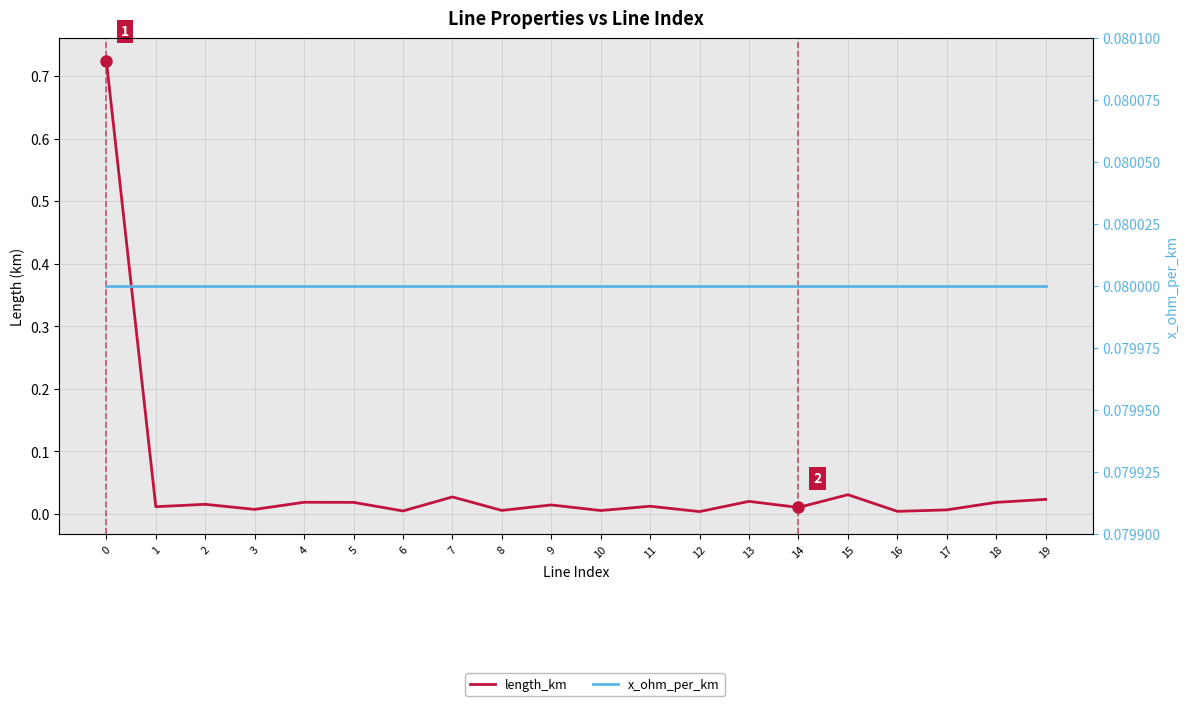

Which series has the largest total across all categories?

x_ohm_per_km